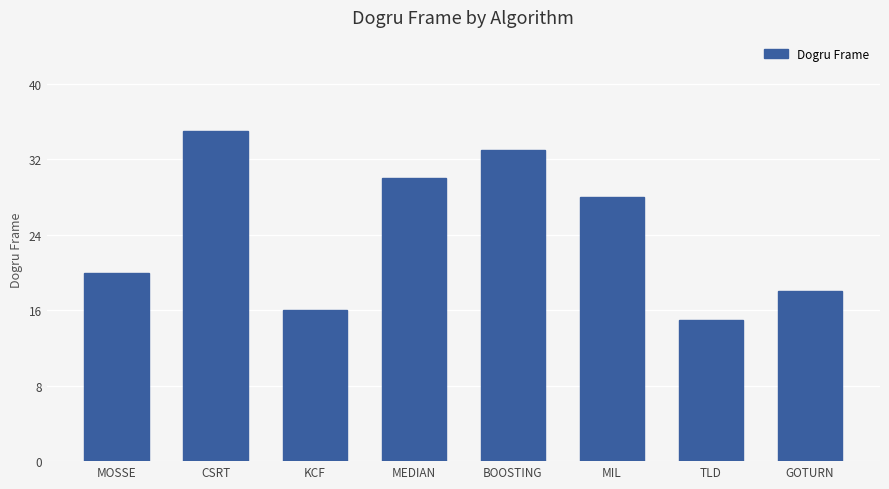

What is the value of the 6th bar from the left?

28